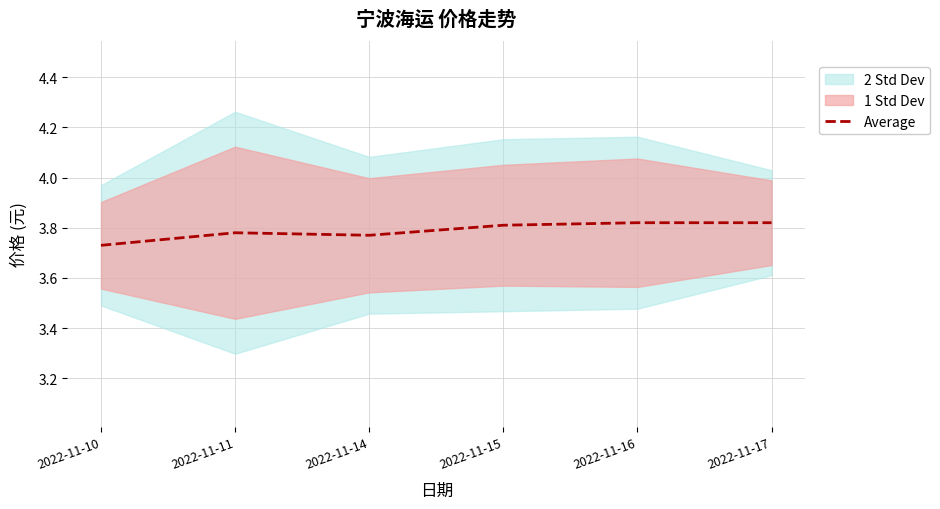

Between 2022-11-17 and 2022-11-11, which is larger?

2022-11-17